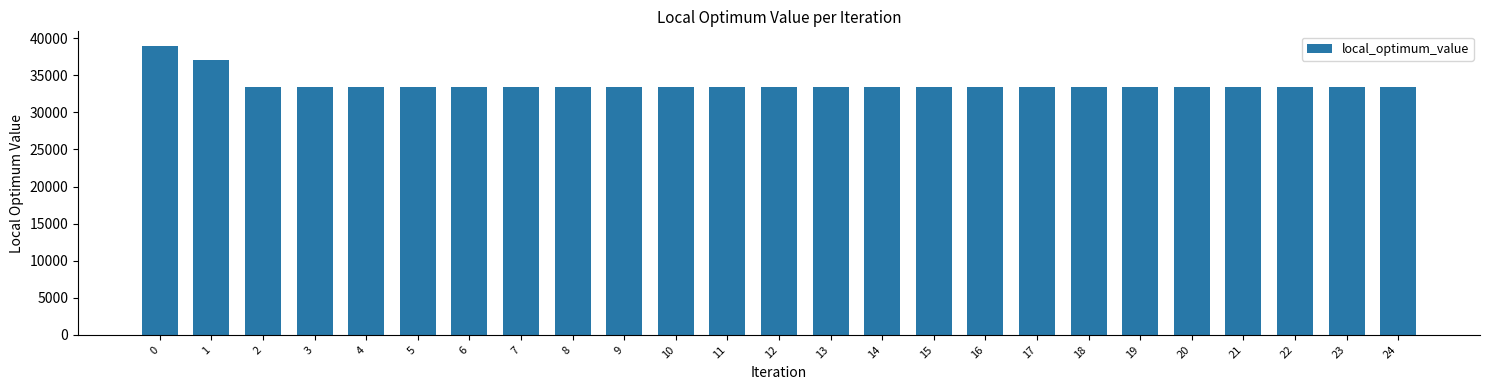

Reading right to left, what are all the values shown in this chart?

24=33446	23=33446	22=33446	21=33446	20=33446	19=33446	18=33446	17=33446	16=33446	15=33446	14=33446	13=33446	12=33446	11=33446	10=33446	9=33446	8=33446	7=33446	6=33446	5=33446	4=33446	3=33446	2=33446	1=37108	0=38989